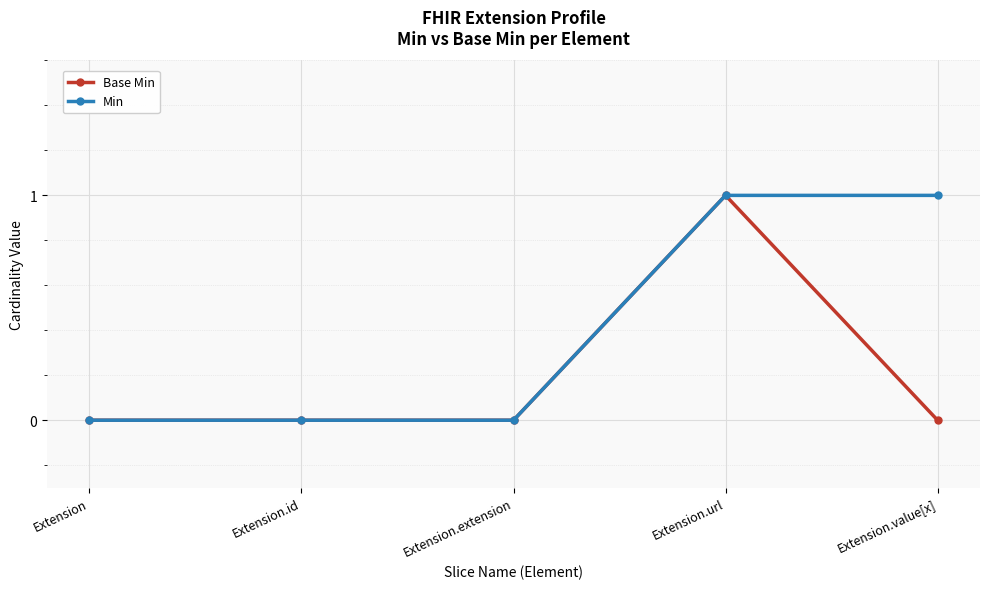

What is the maximum value for Min?

1